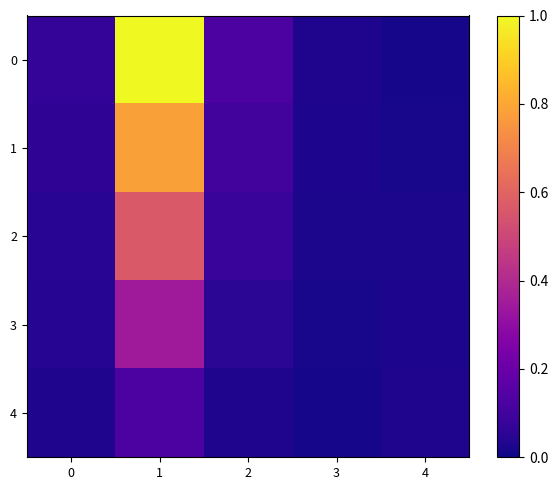

What is the greatest value displayed?

1.0